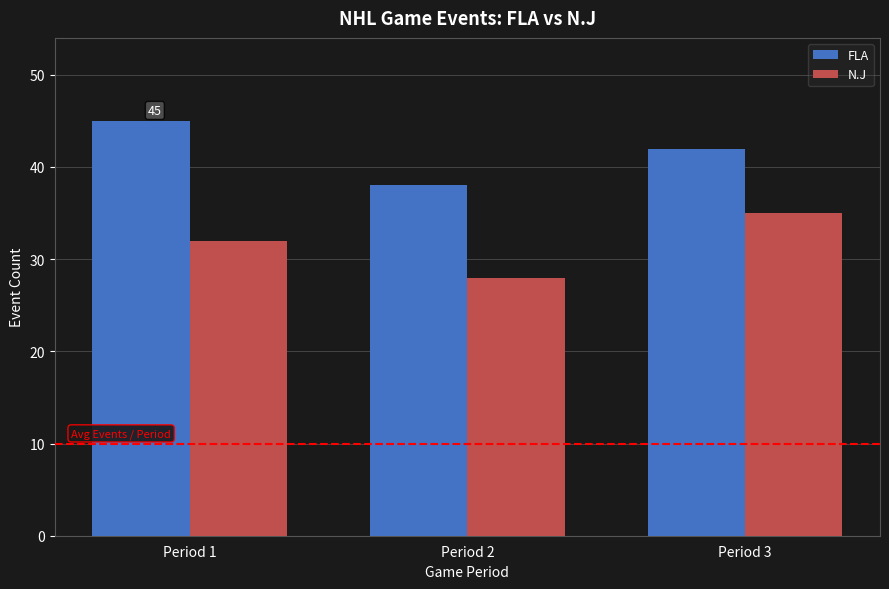

Which category has the highest value in the N.J series?

Period 3